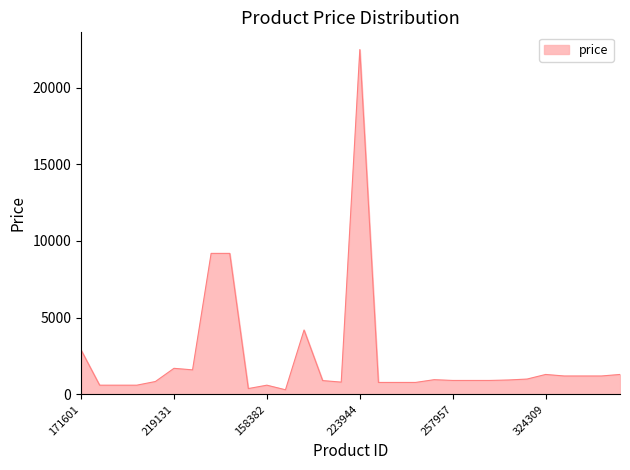

What is the maximum value shown in the chart?

22490